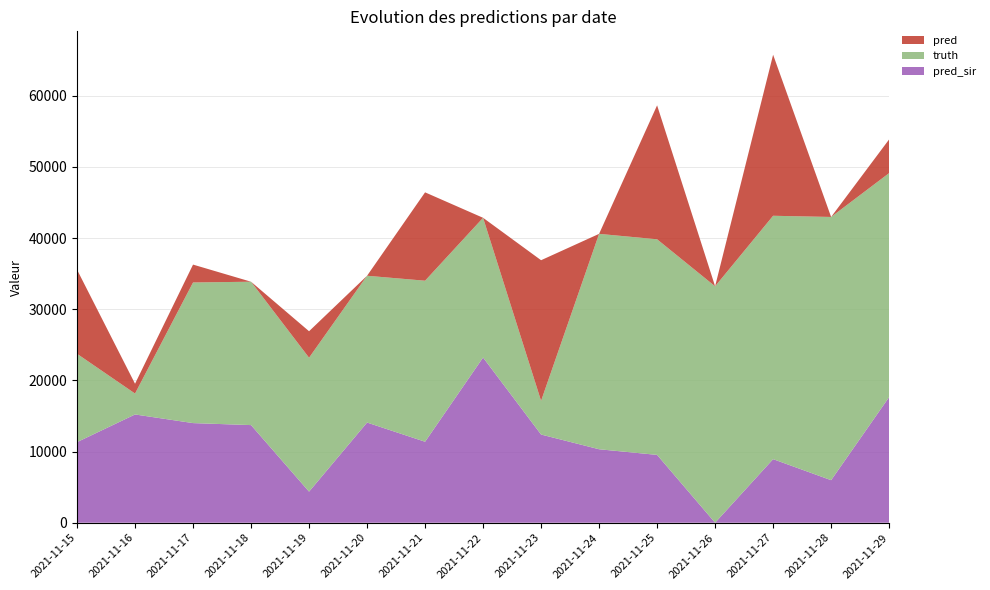

Reading right to left, transcribe all the data shown in this chart.

pred_sir: 17651.0	5978.0	8933.0	0.0	9531.0	10324.0	12392.0	23214.0	11379.0	14075.0	4368.0	13718.0	13999.0	15212.0	11323.6
truth: 31477.0	36986.0	34198.0	33220.0	30297.0	30266.0	4734.0	19632.0	22628.0	20627.0	18820.0	20146.0	19760.0	2941.0	12416.0
pred: 4734.0	0.0	22628.0	0.0	18820.0	0.0	19760.0	0.0	12416.0	0.0	3719.0	0.0	2511.0	1374.0	11819.0